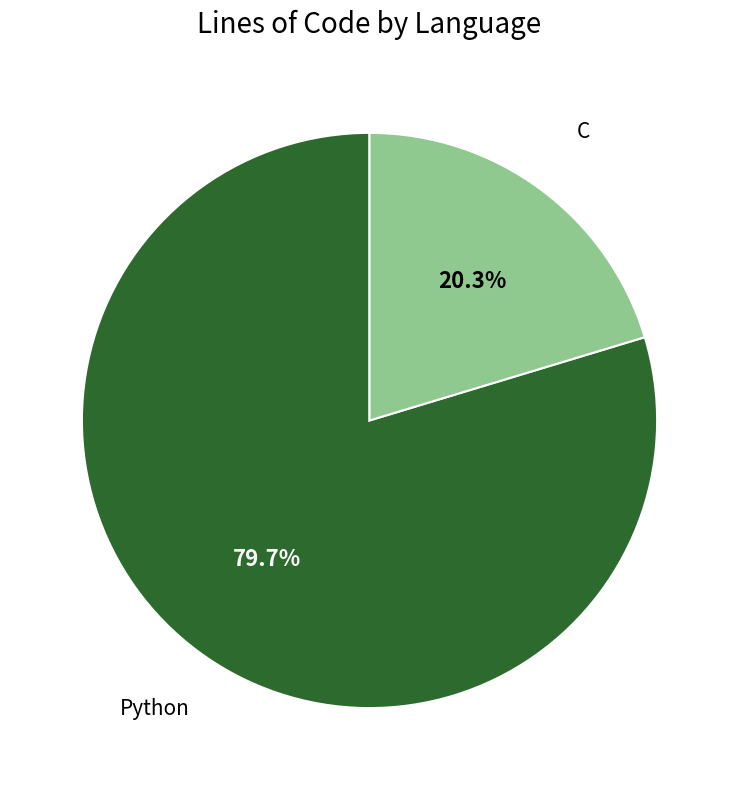

To the nearest percent, what is the average slice percentage?

50%